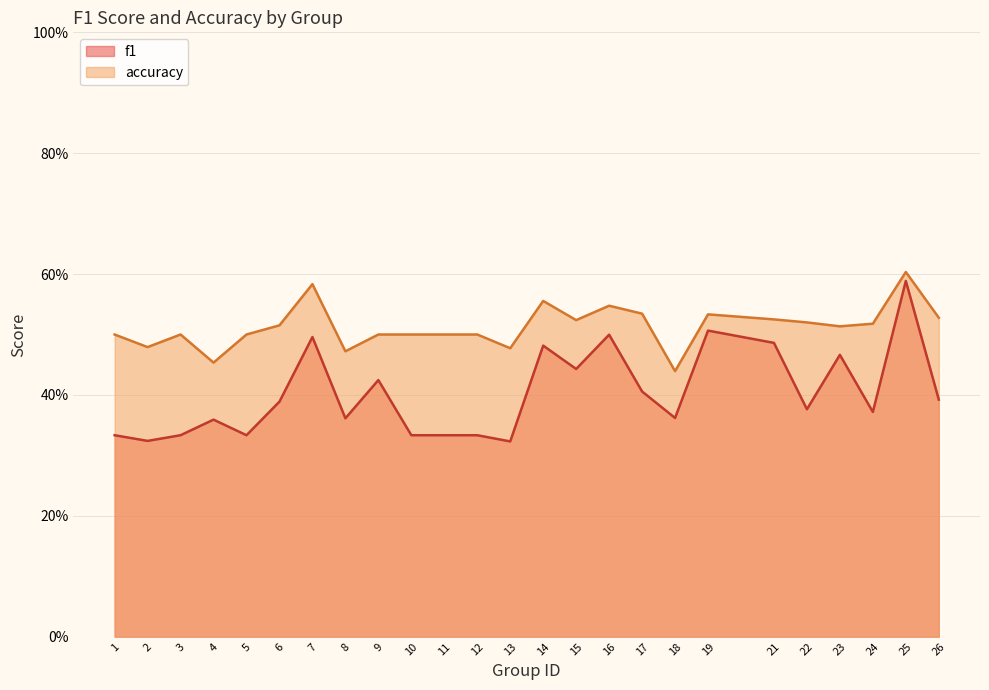

What are all the series names shown in the legend?

f1, accuracy